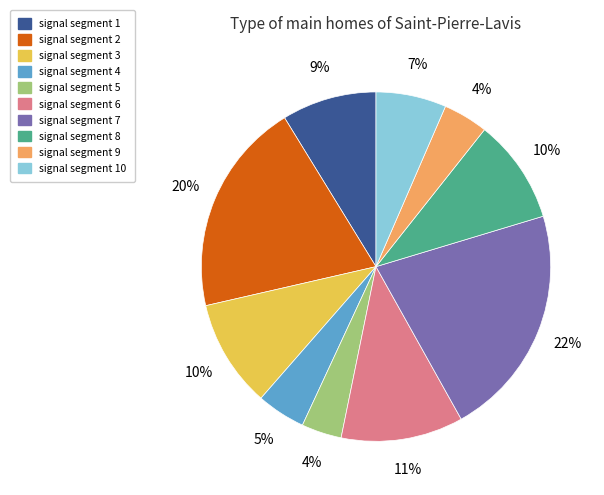

To the nearest percent, what is the difference between the largest and smallest slice percentages?

18%